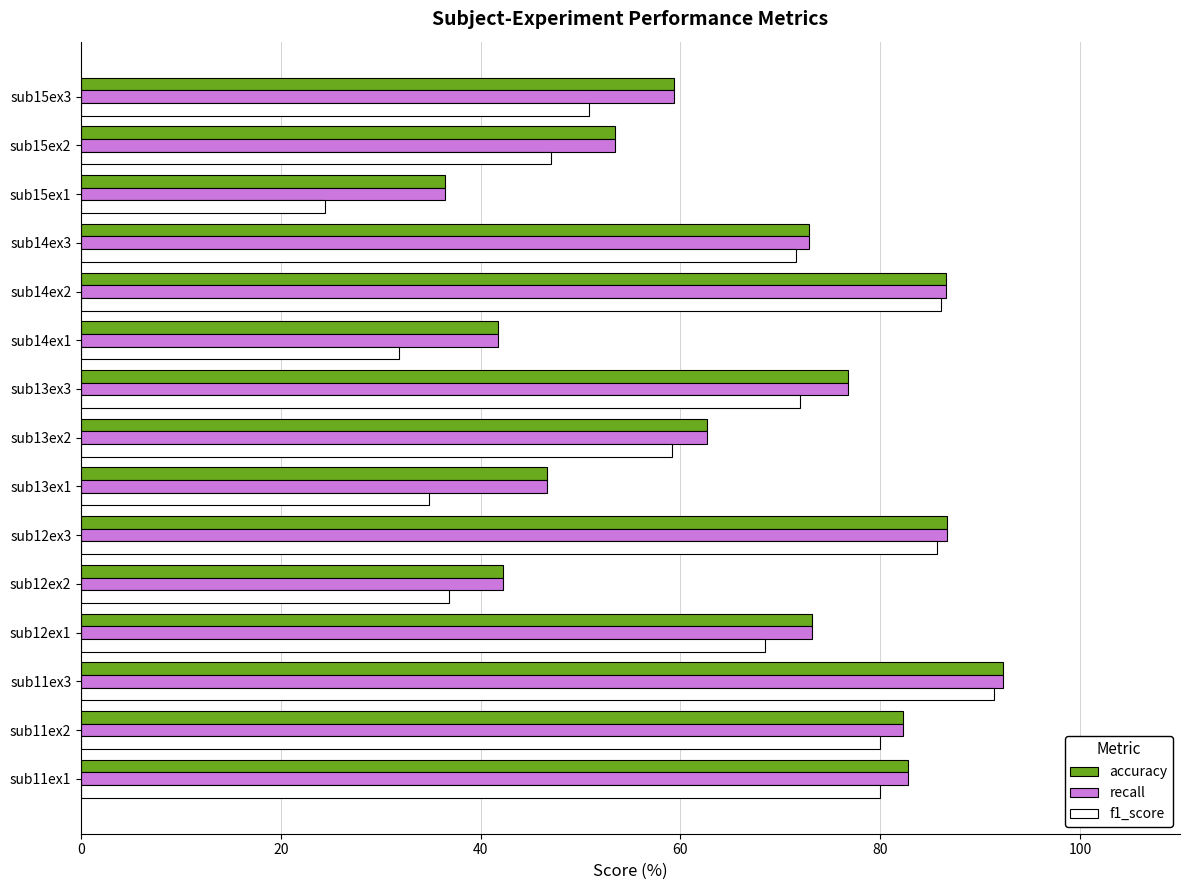

At how many categories does at least one series exceed 56?

10